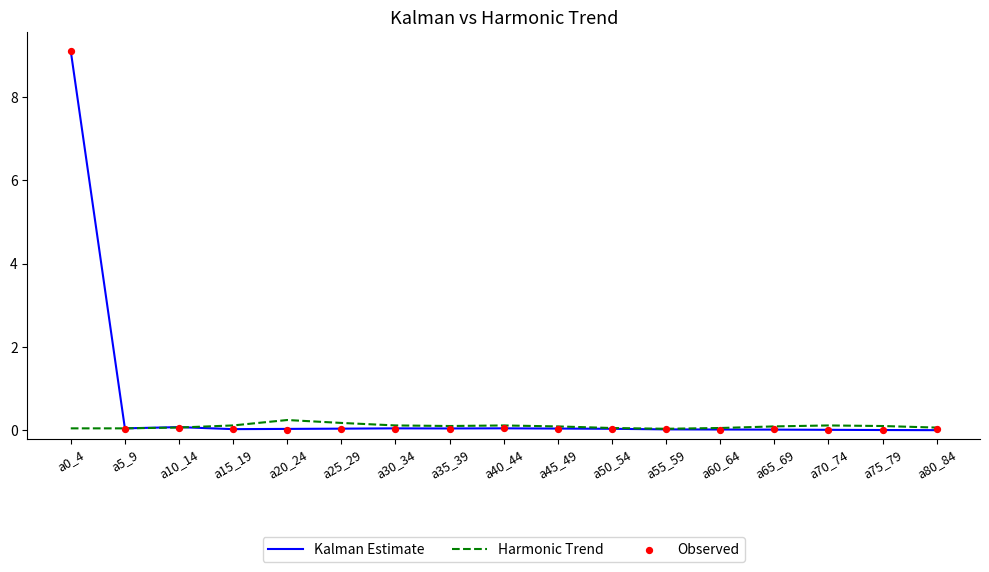

What is the total value across all series at a60_64?

0.1